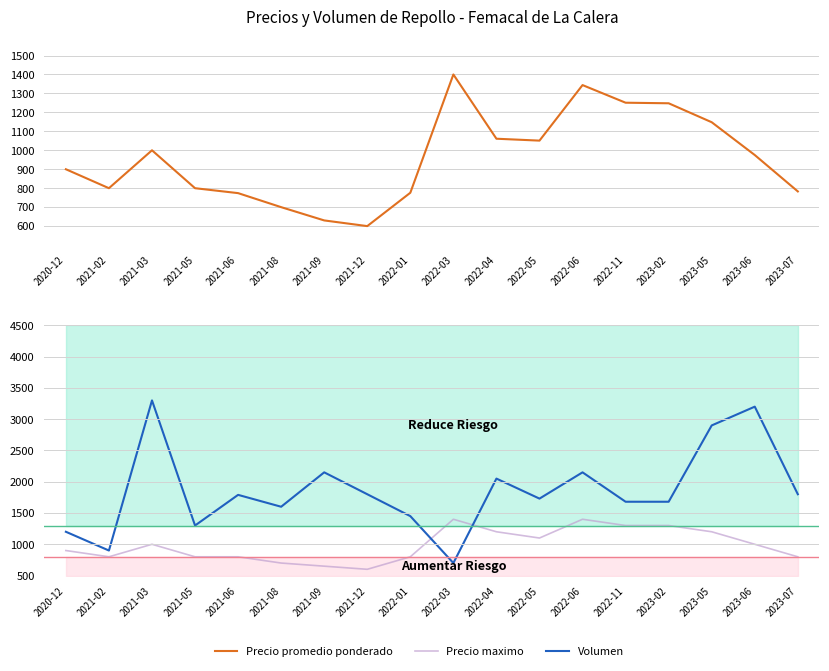

Where do Volumen and Precio promedio ponderado first cross each other?

2022-01 and 2022-03